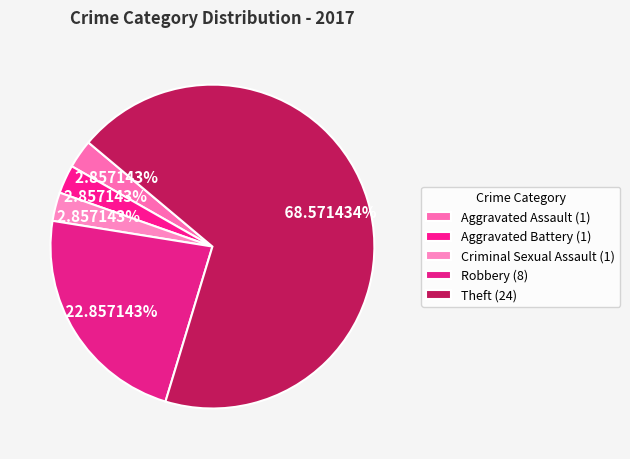

Count the number of slices in the pie.

5